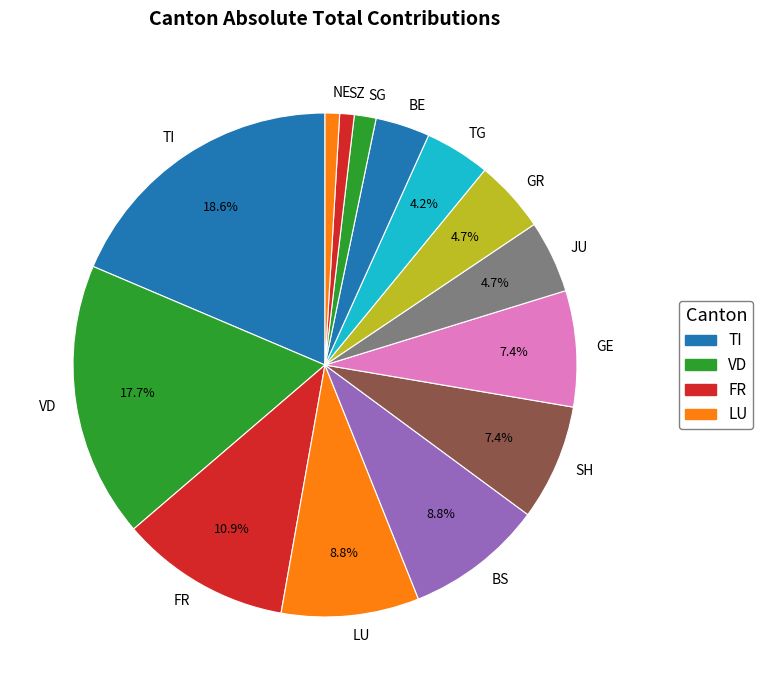

Is the sum of GE and VD greater than half?

No